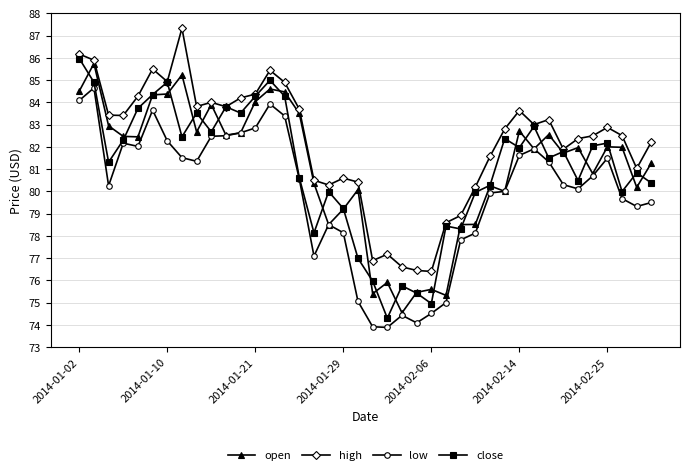

What are all the series names shown in the legend?

open, high, low, close